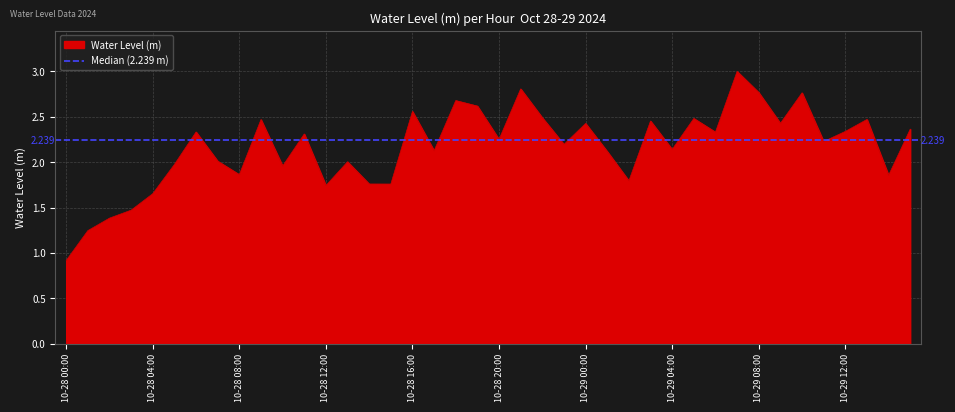

What is the label of the 5th point from the left?

10-28 04:00